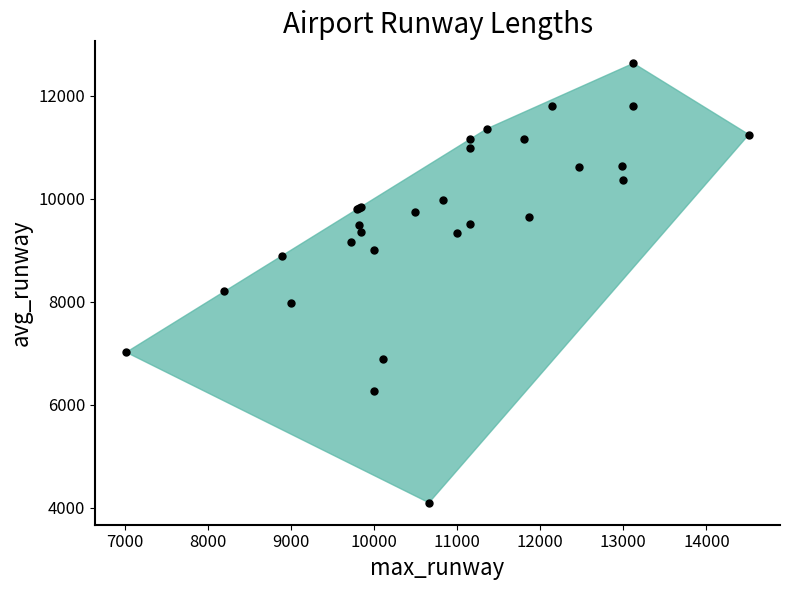

What Y value in the scatter plot is closest to 8366?

8202.0